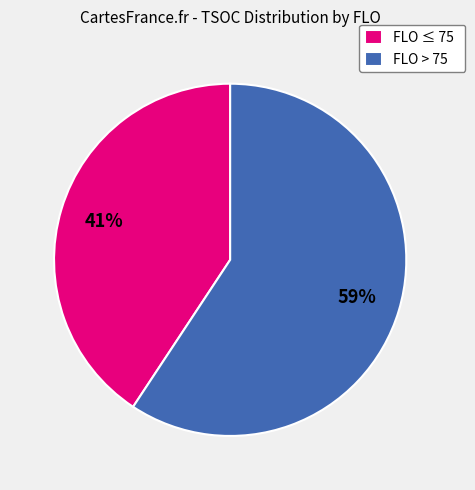

Is there a majority slice in this chart?

Yes